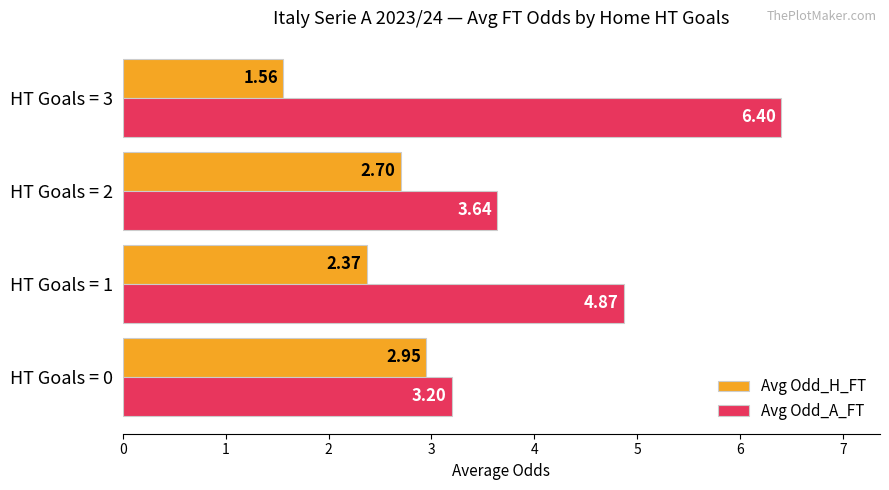

How many data points in Avg Odd_H_FT are less than 2?

1